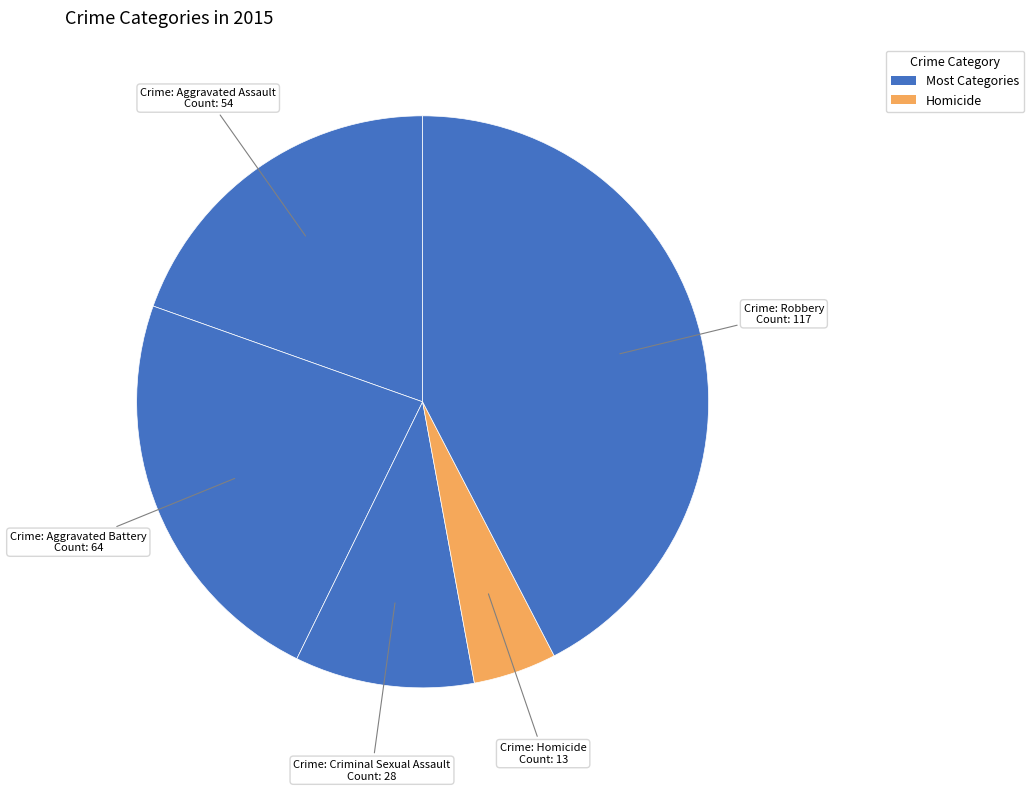

Is there a majority slice in this chart?

No